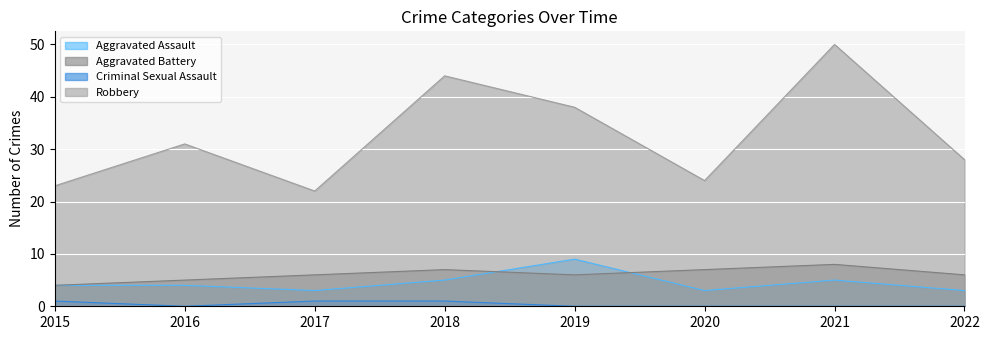

What is the sum of all Aggravated Battery values?

49